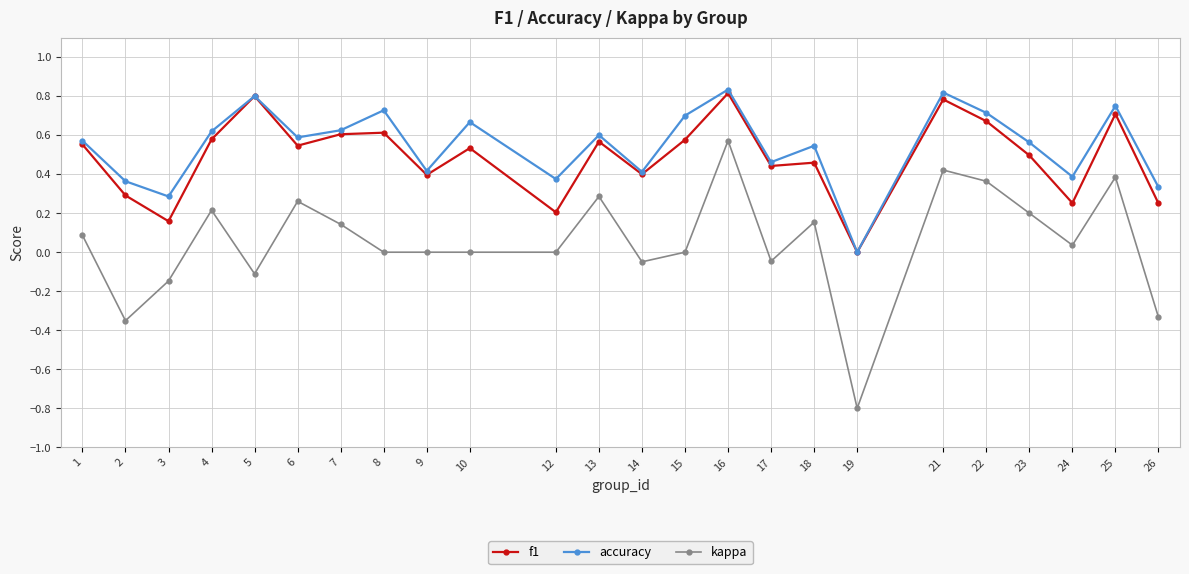

True or false: kappa has more than 1 points higher than both neighbors.

True